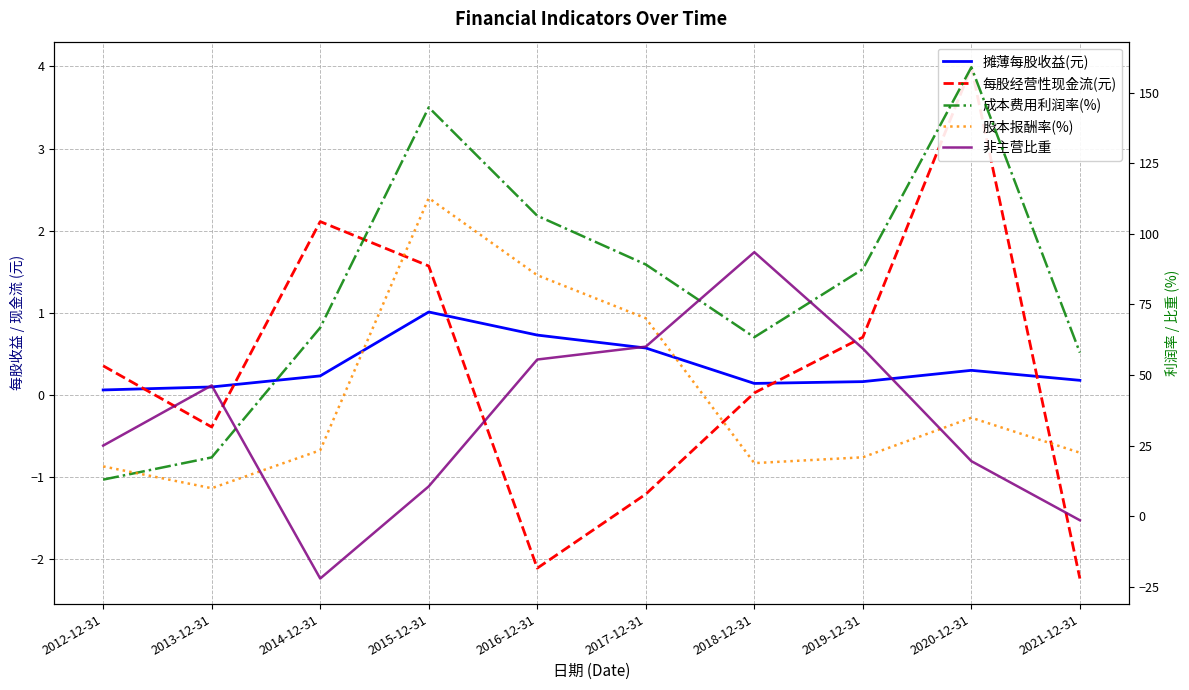

What position from the right is 2015-12-31?

7